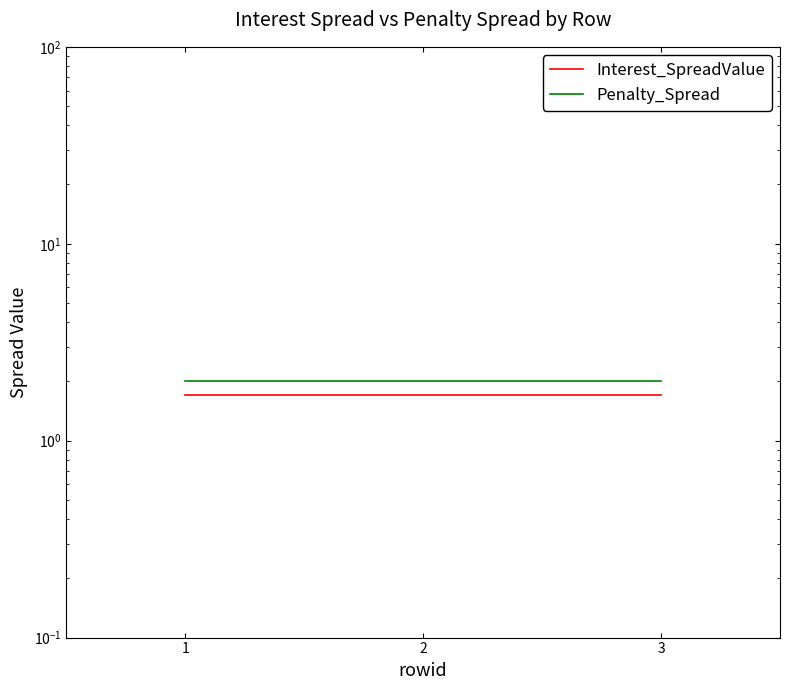

List the labels in order of Interest_SpreadValue value, smallest first.

1, 2, 3